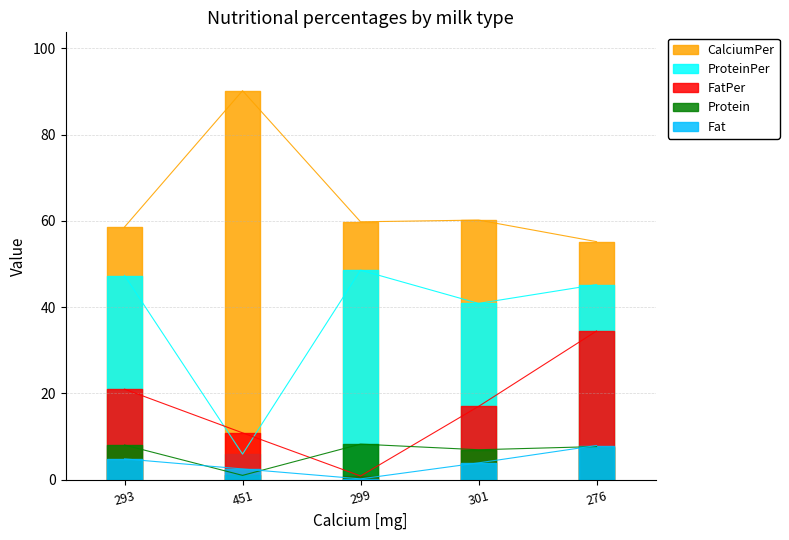

At how many categories does at least one series exceed 45?

5